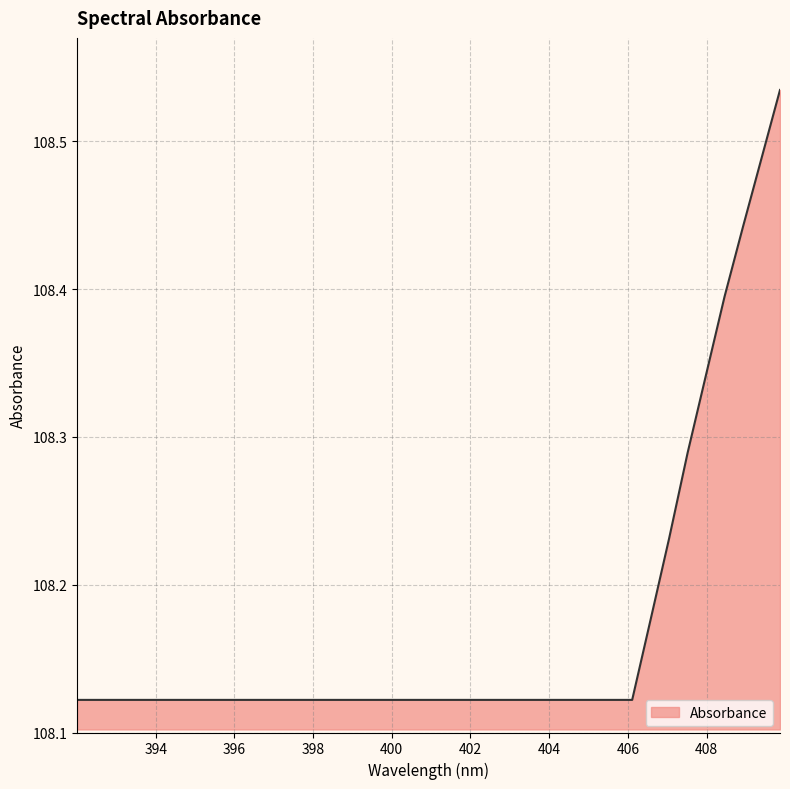

What is the sum of all values?

4218.7